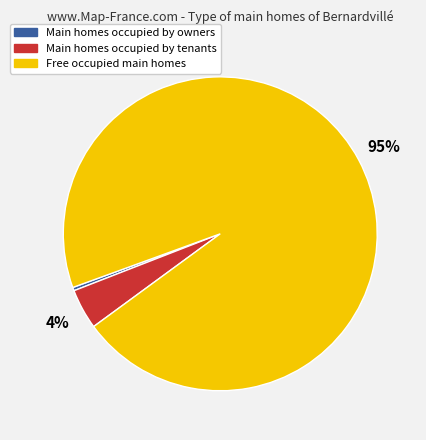

To the nearest percent, what is the average slice percentage?

33%